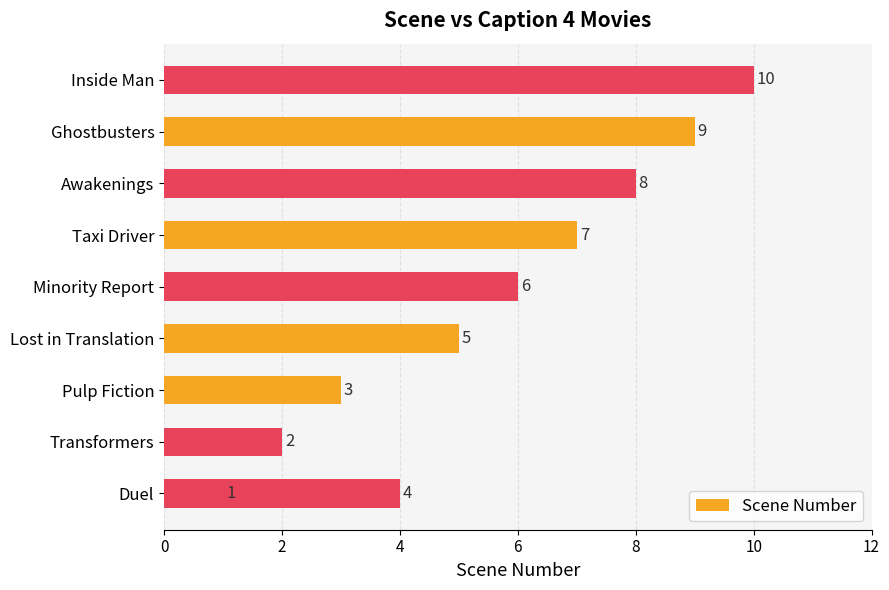

True or false: the data shows 4 at Pulp Fiction.

False